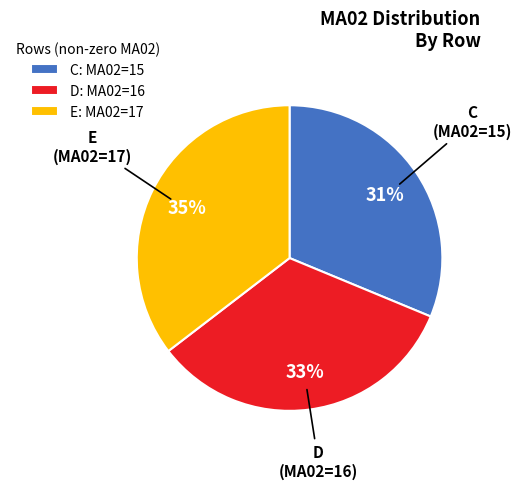

Count the number of slices in the pie.

3